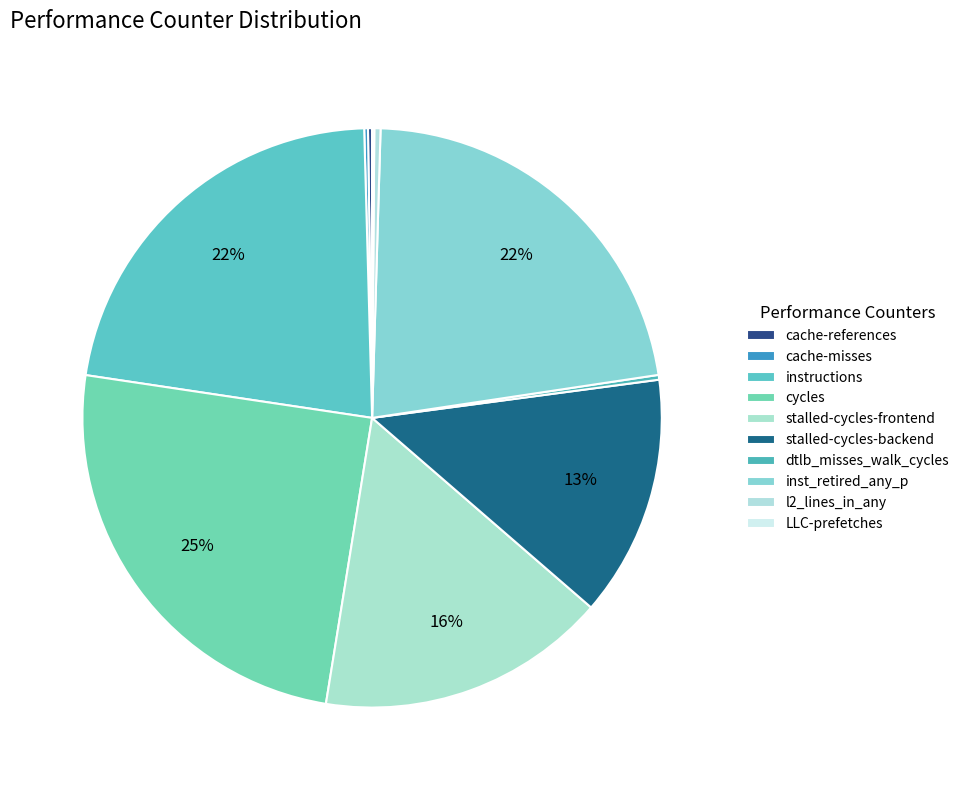

What is the change in value from cache-references to cache-misses?

-54183077